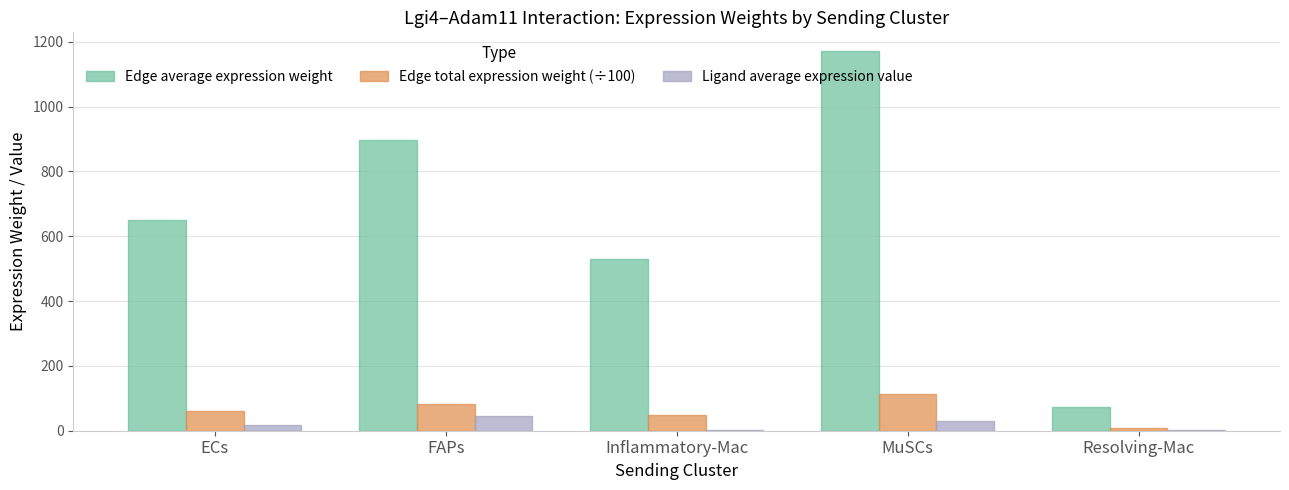

Between Inflammatory-Mac and Resolving-Mac, which series saw the biggest shift?

Edge average expression weight